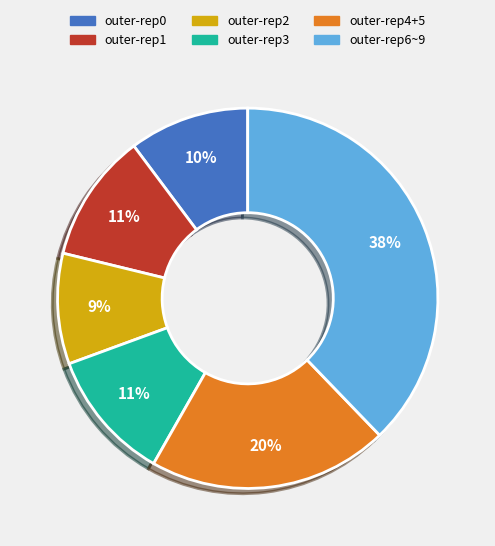

Which slice is the largest?

outer-rep6~9